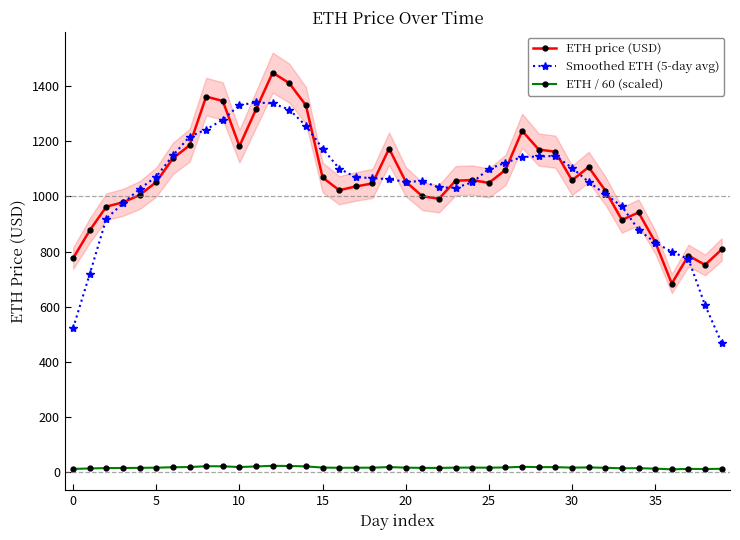

What is the label of the 21st point from the left?

20